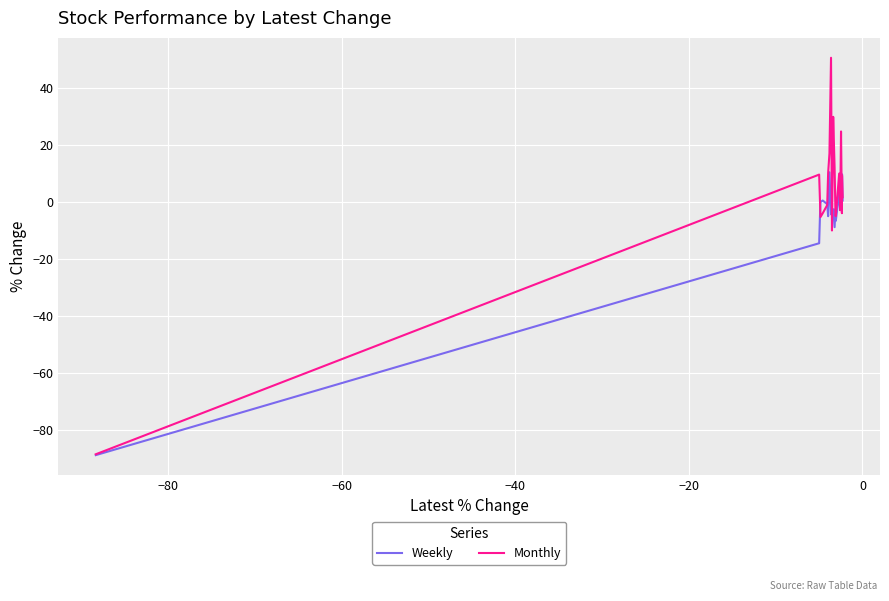

What is the maximum value shown in the chart?

50.6